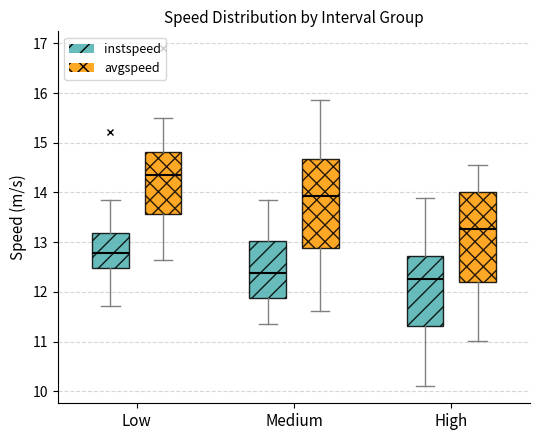

Reading left to right, transcribe this box plot: for each box, give where its median line is, the range the box spans, and where its two whiskers end, as read against the y-axis. The values are not printed on the chart, so give them approximately, as read against the axis.

Low (instspeed): median 12.8, box 12.5 to 13.2, whiskers 11.7 to 13.8
Low (avgspeed): median 14.3, box 13.6 to 14.8, whiskers 12.6 to 15.5
Medium (instspeed): median 12.4, box 11.9 to 13.0, whiskers 11.4 to 13.9
Medium (avgspeed): median 13.9, box 12.9 to 14.7, whiskers 11.6 to 15.9
High (instspeed): median 12.3, box 11.3 to 12.7, whiskers 10.1 to 13.9
High (avgspeed): median 13.3, box 12.2 to 14.0, whiskers 11.0 to 14.6